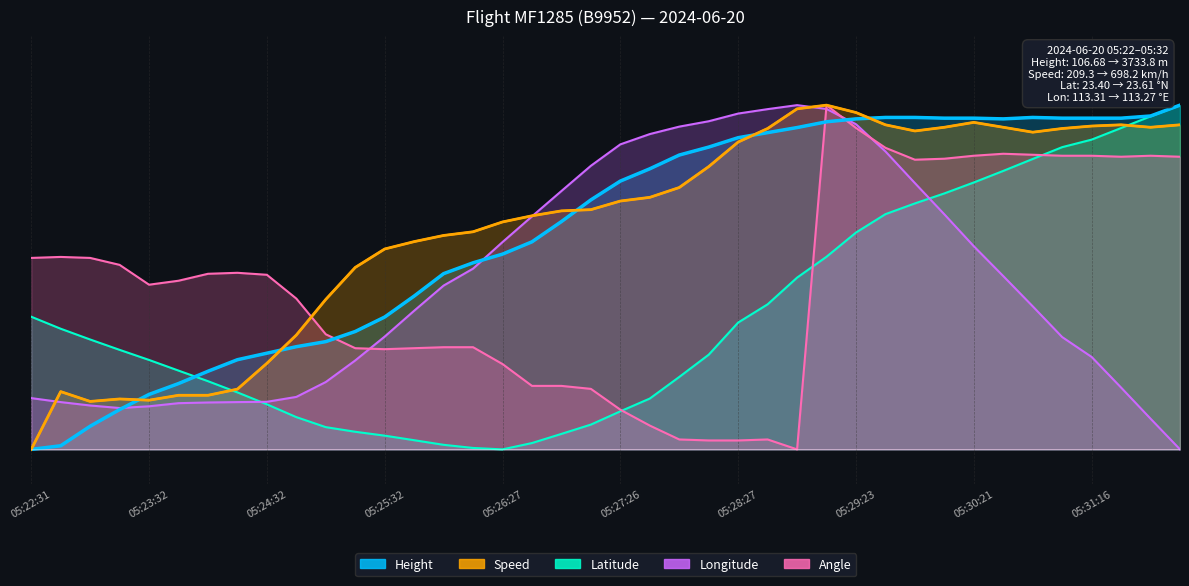

Between 05:29:50 and 05:31:05, which is larger?

05:29:50